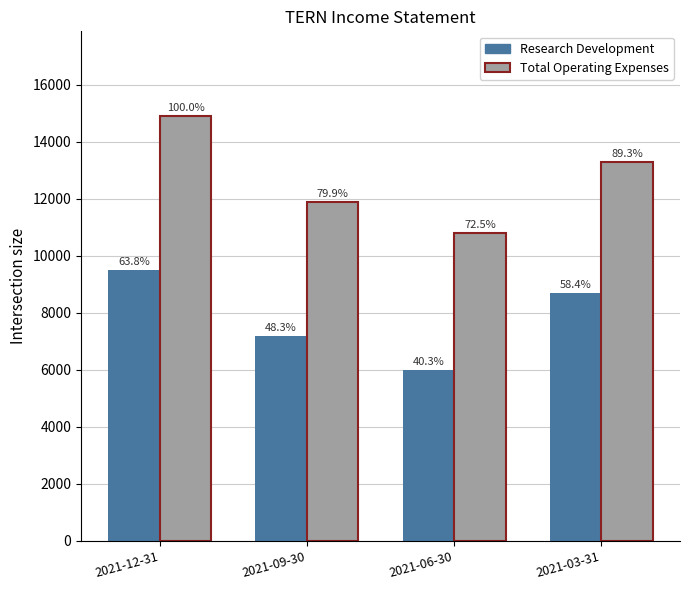

Which series has the largest total across all categories?

Total Operating Expenses